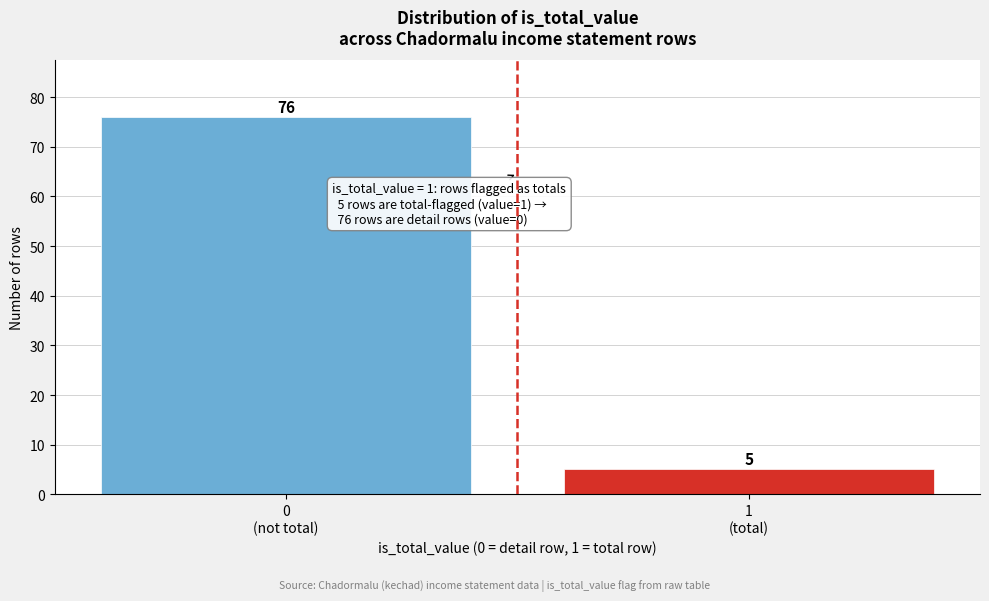

Reading left to right, list all the values displayed in this chart.

76	5